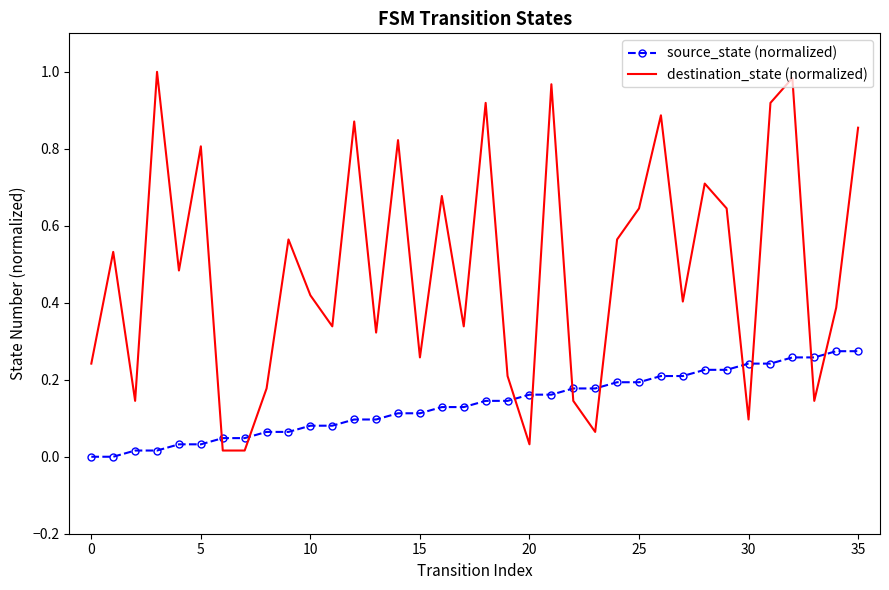

What is the sum of all source_state (normalized) values?

4.9